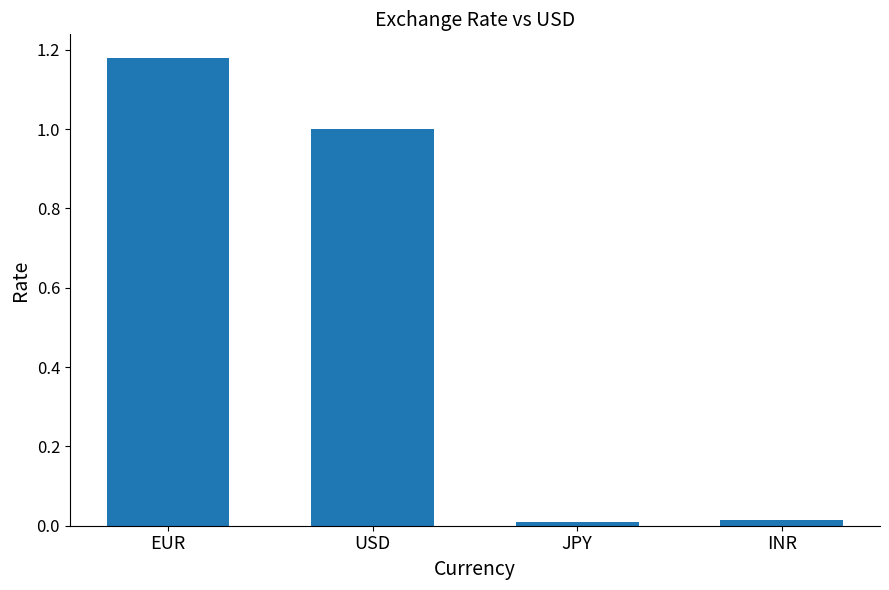

Is it true that the value at USD is 0.3?

False